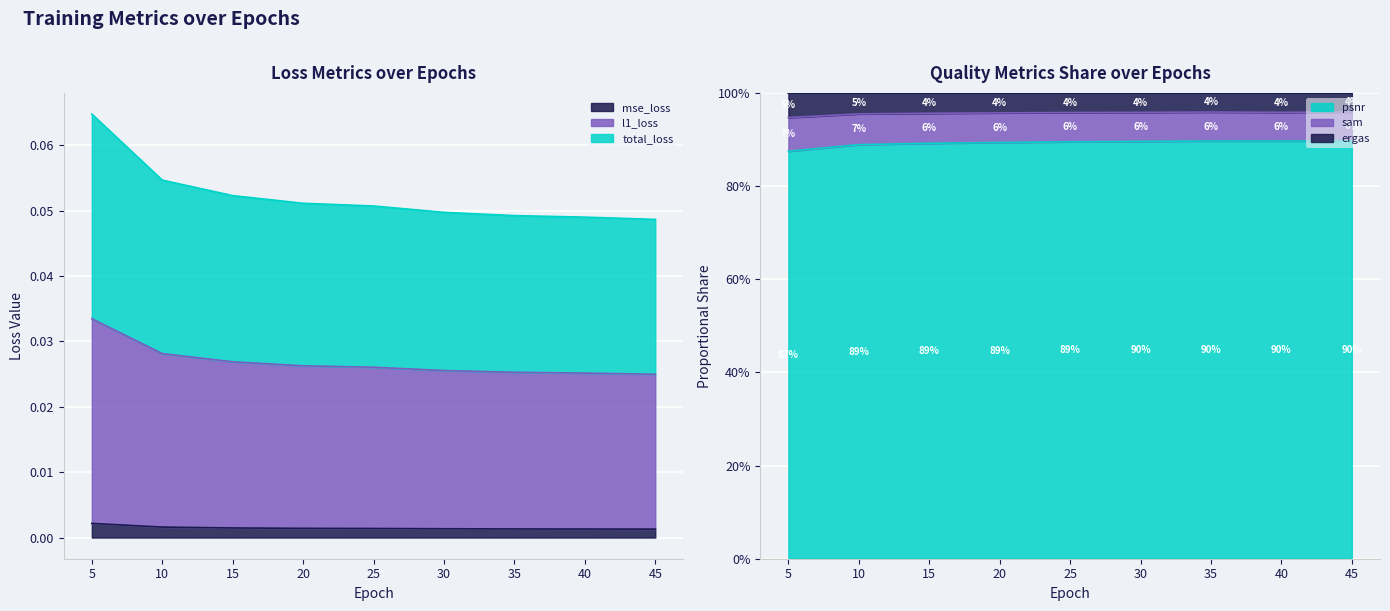

True or false: mse_loss and psnr cross at least once.

False